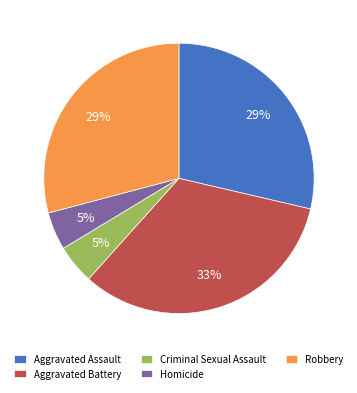

Is Aggravated Assault the majority of the pie?

No